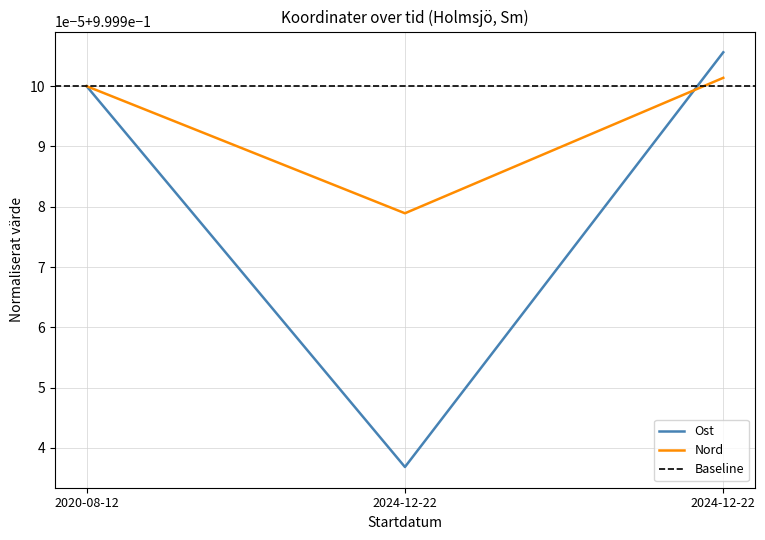

At 2020-08-12, list the series in order from smallest to largest.

Ost, Nord